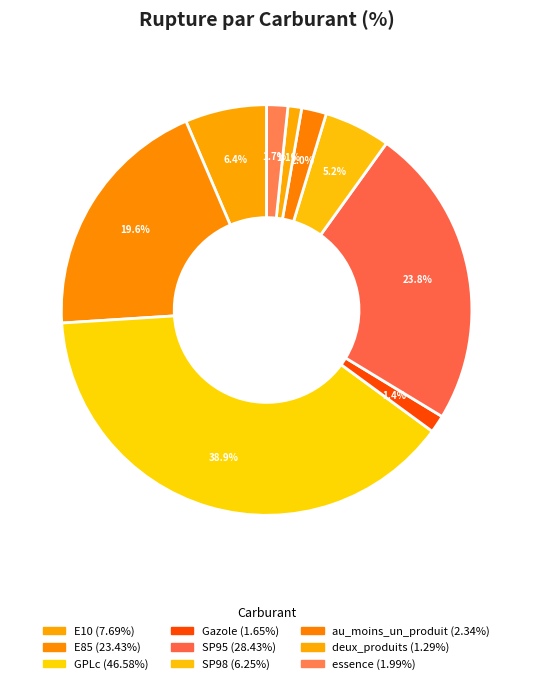

Which slice is the largest?

GPLc